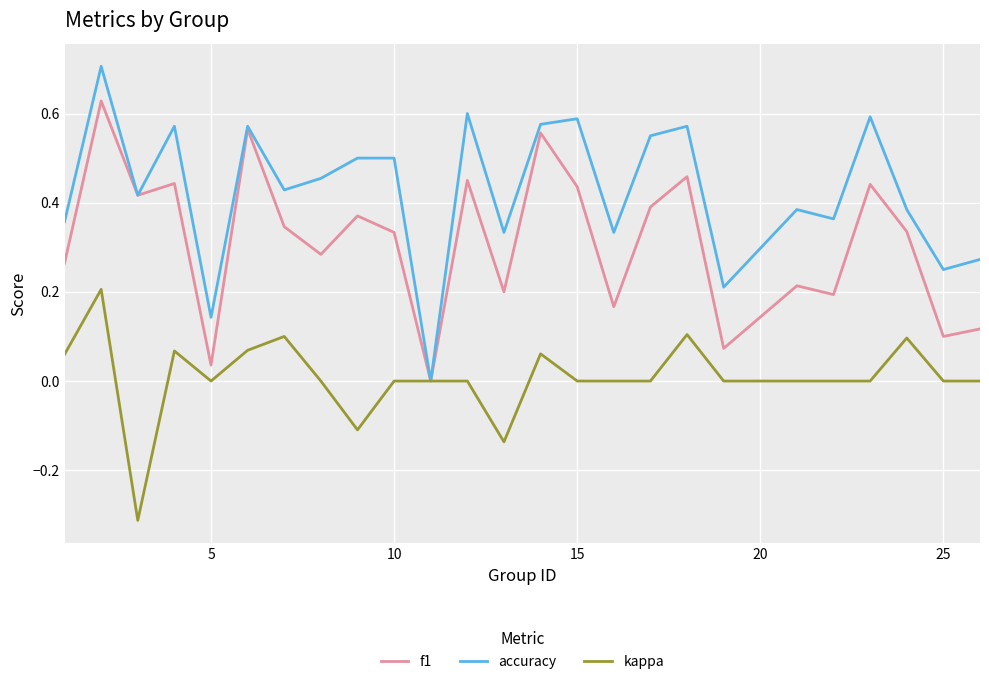

What is the greatest value displayed?

0.7